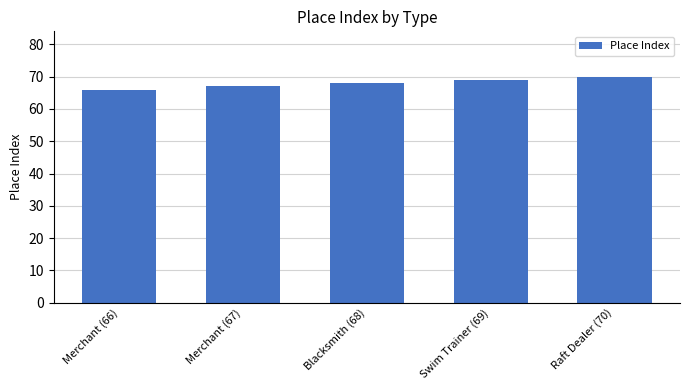

True or false: the data shows 119 at Merchant (67).

False